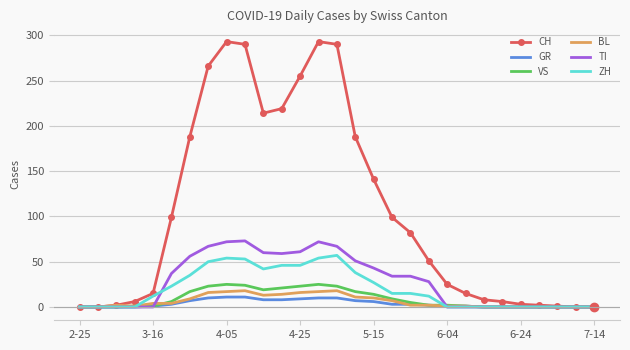

Count the number of categories in the chart.

29